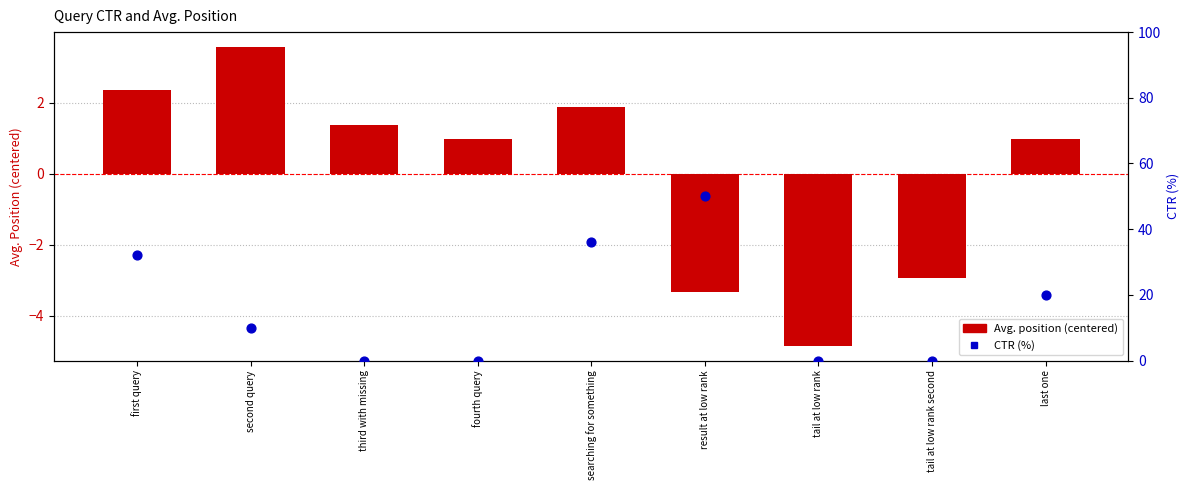

Which series reaches the minimum Y coordinate?

Avg. position (centered)